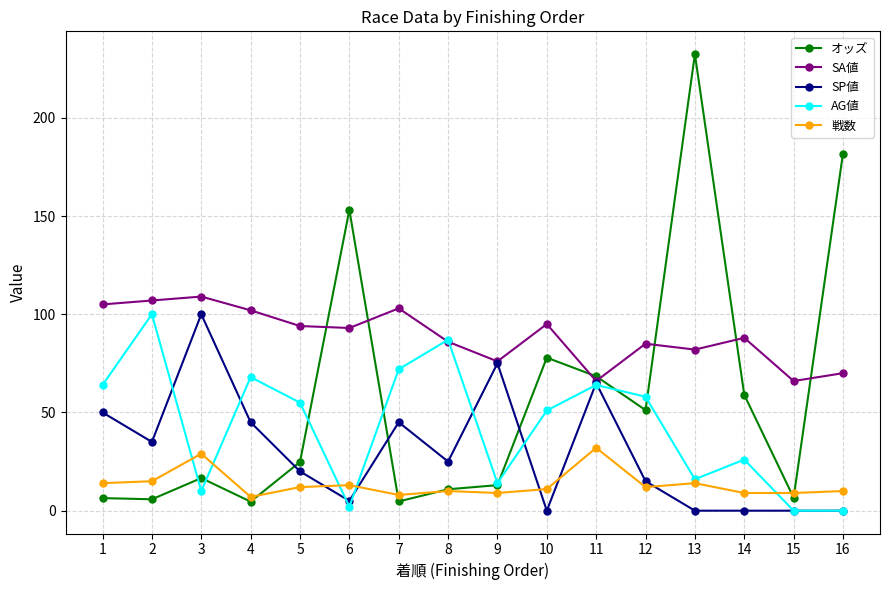

The SP値 series shows 62.7 at 2. True or false?

False